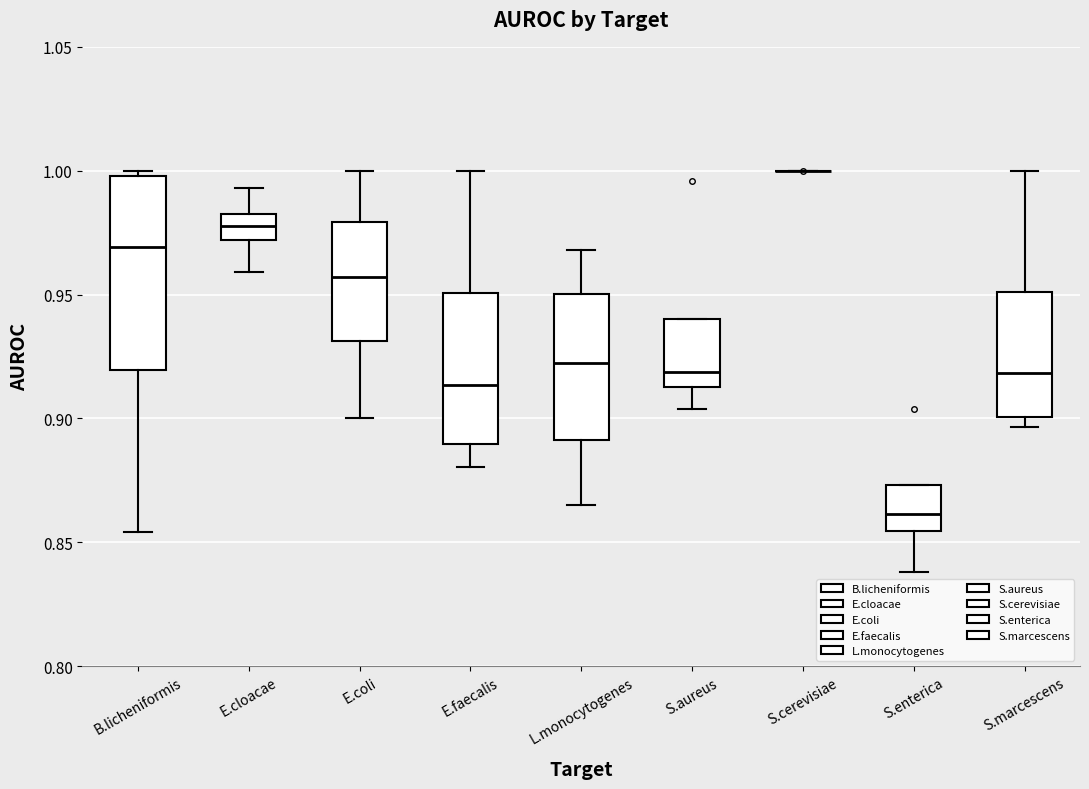

Where is the lower edge of the box for B.licheniformis on the y-axis? The values are not printed on the chart, so give them approximately, as read against the axis.

0.920